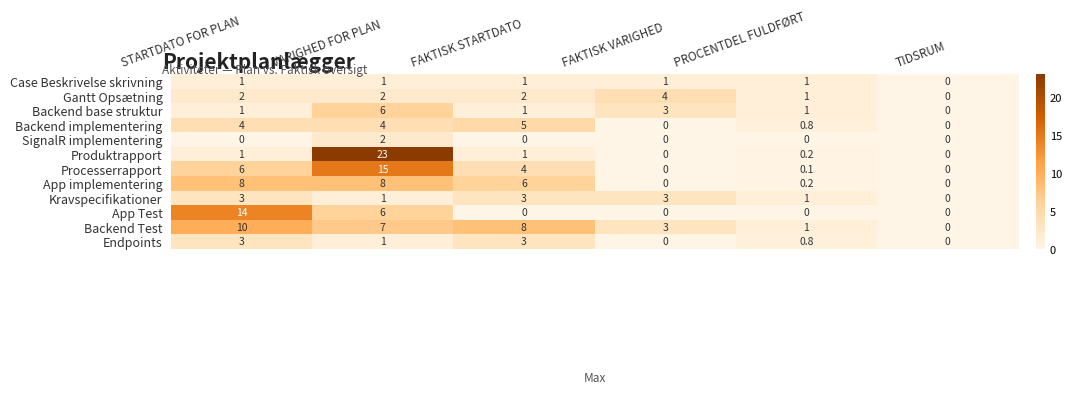

What is the maximum value shown in the chart?

23.0